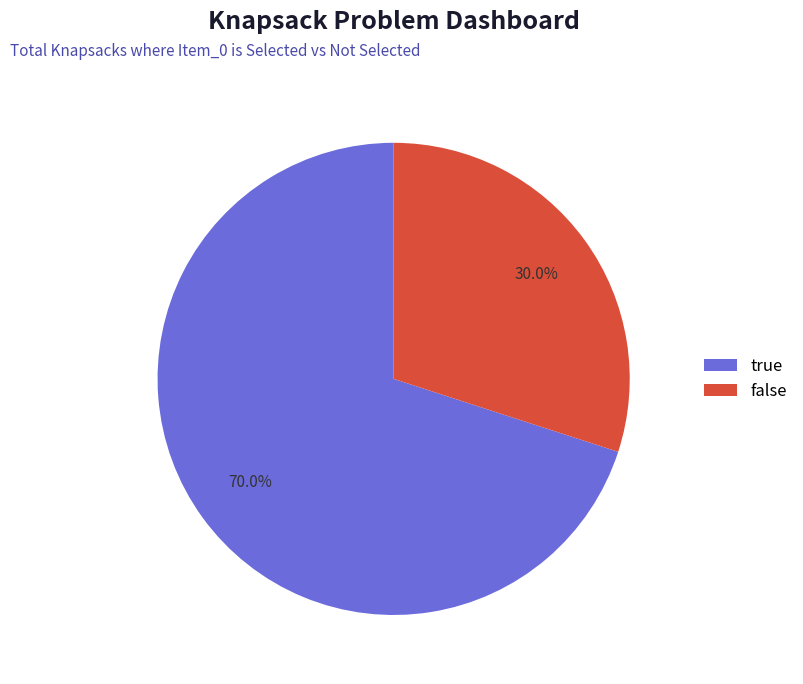

To the nearest percent, what percentage of the pie is false?

30%